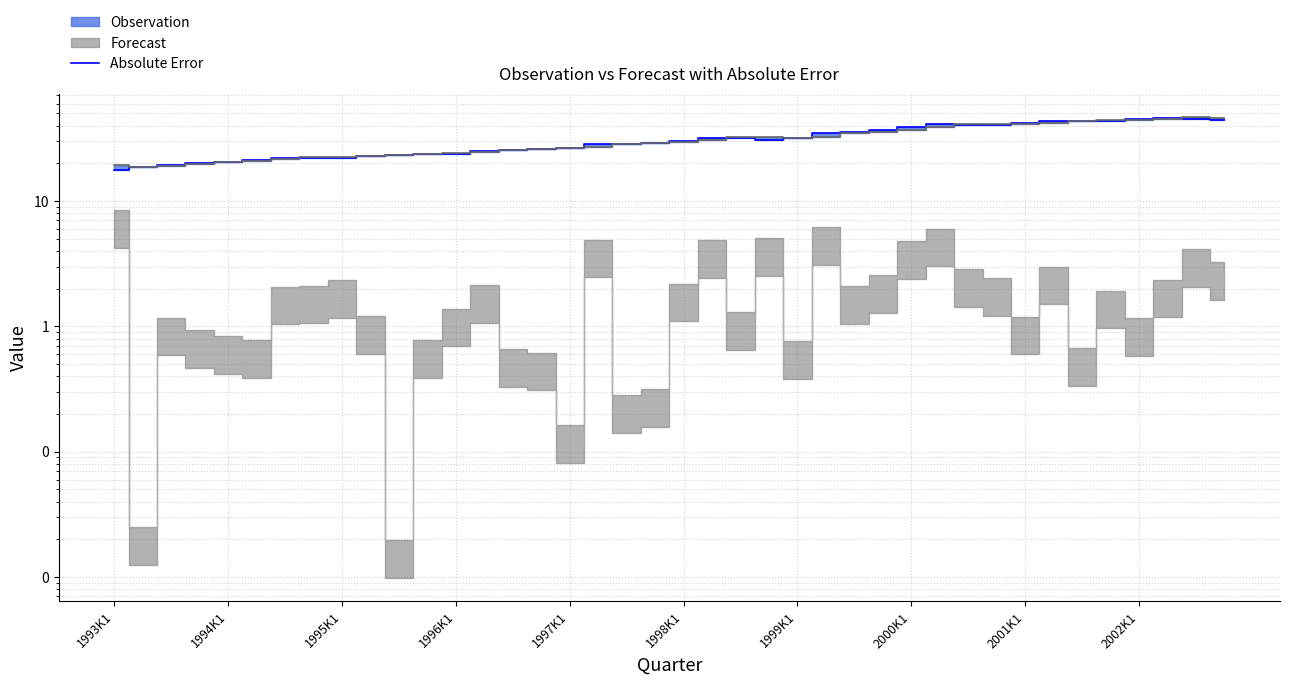

True or false: the data shows 7.8 at 1993K1.

False